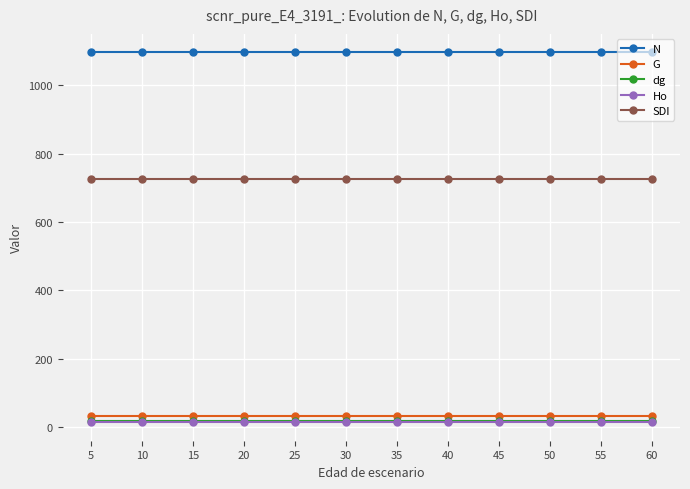

Is it true that SDI equals 1213.1 at 30?

False